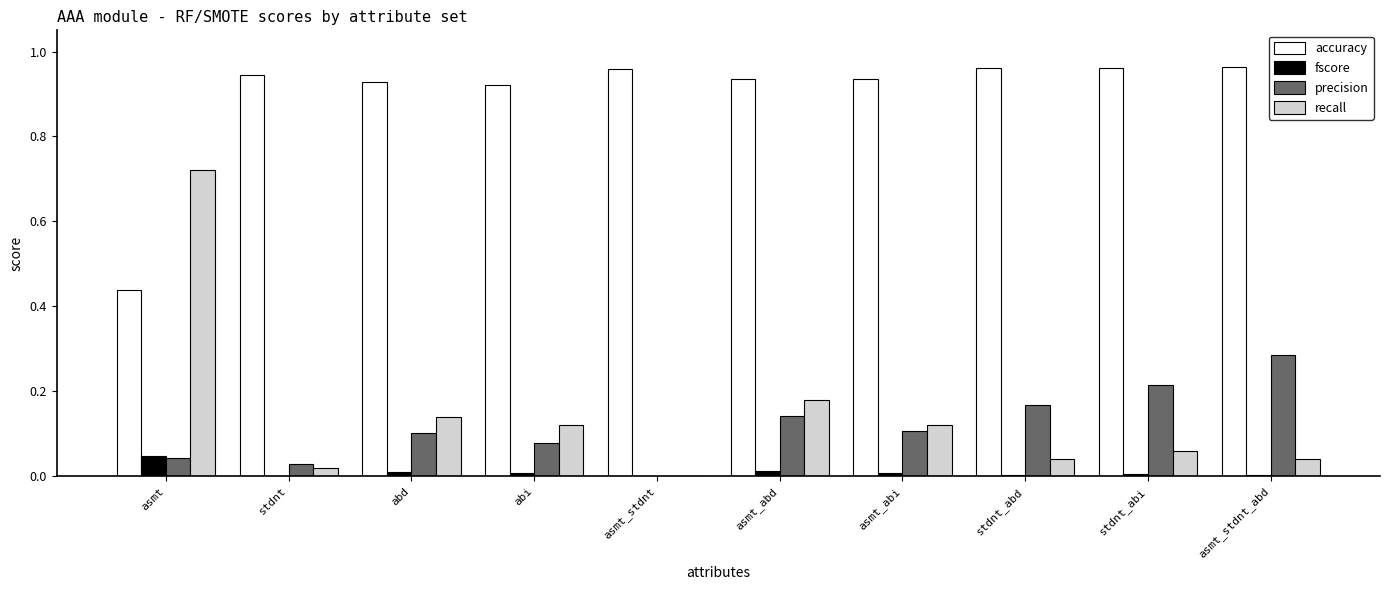

True or false: recall has a value of 1.3 at asmt.

False